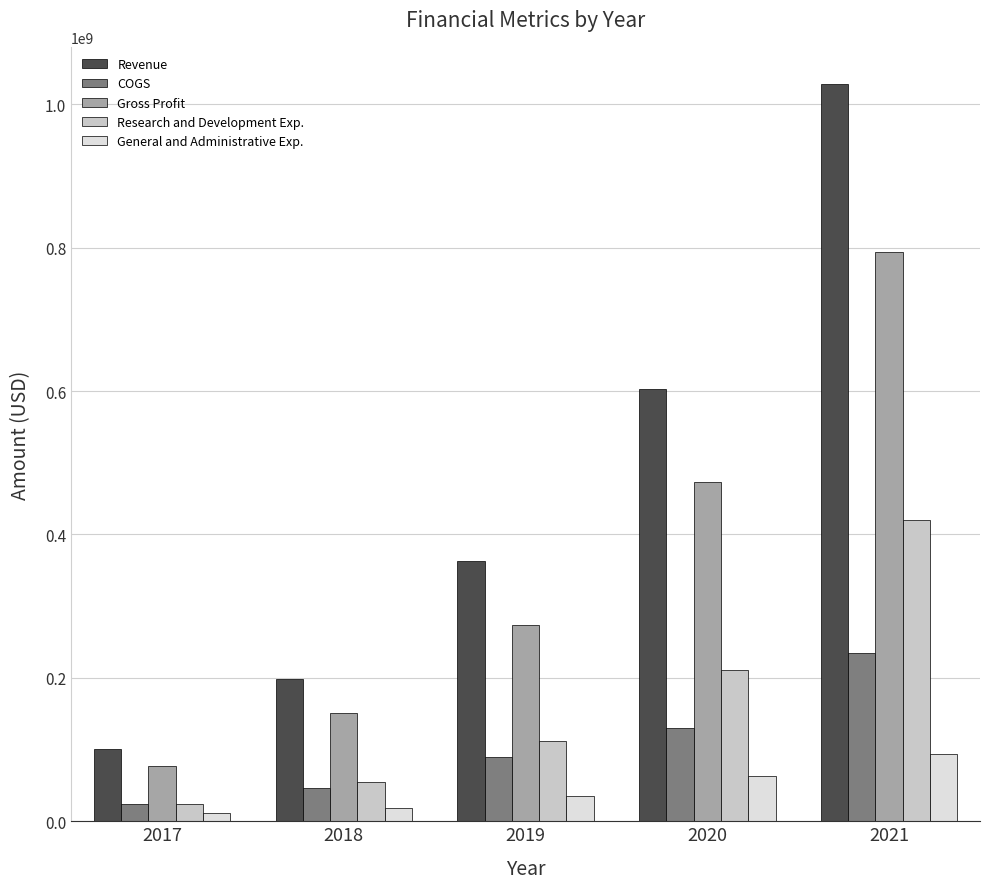

Reading right to left, what are all the values shown in this chart?

Revenue: 1028784000	603466000	362780000	198077000	100761000
COGS: 234245000	130197000	88949000	46529000	23414000
Gross Profit: 794539000	473269000	273831000	151548000	77347000
Research and Development Exp.: 419769000	210626000	111425000	55176000	24734000
General and Administrative Exp.: 94429000	62756000	35889000	18556000	11356000